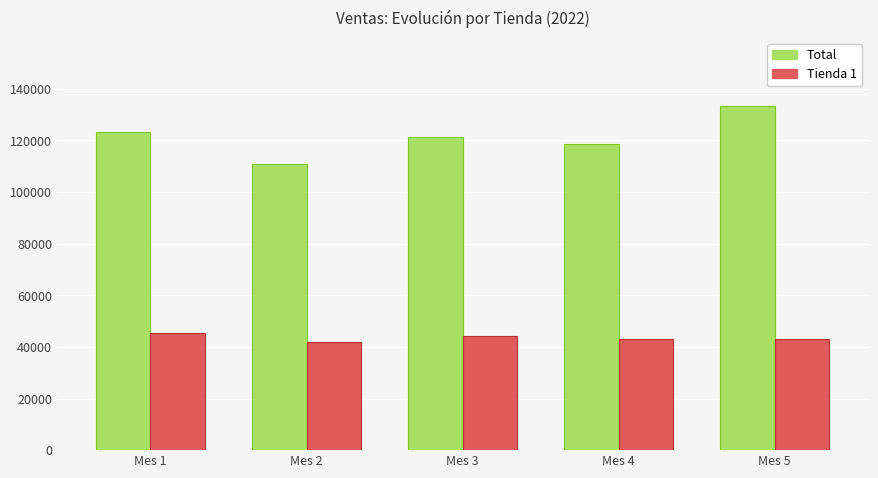

Which label corresponds to the largest value in the chart?

Mes 5